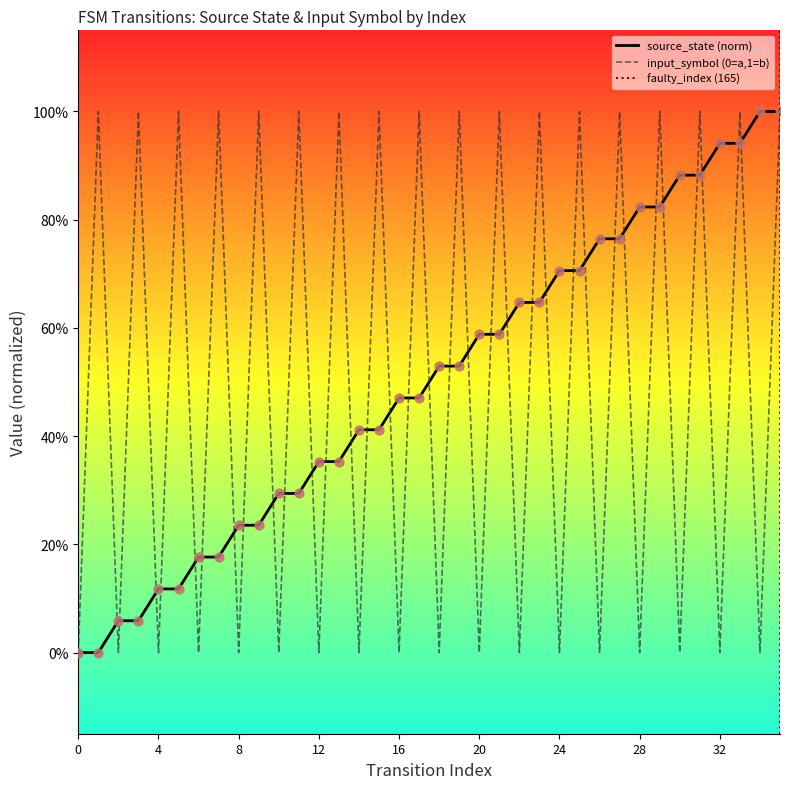

Is the value of source_state at 19 greater than the value of input_symbol_num at 11?

No